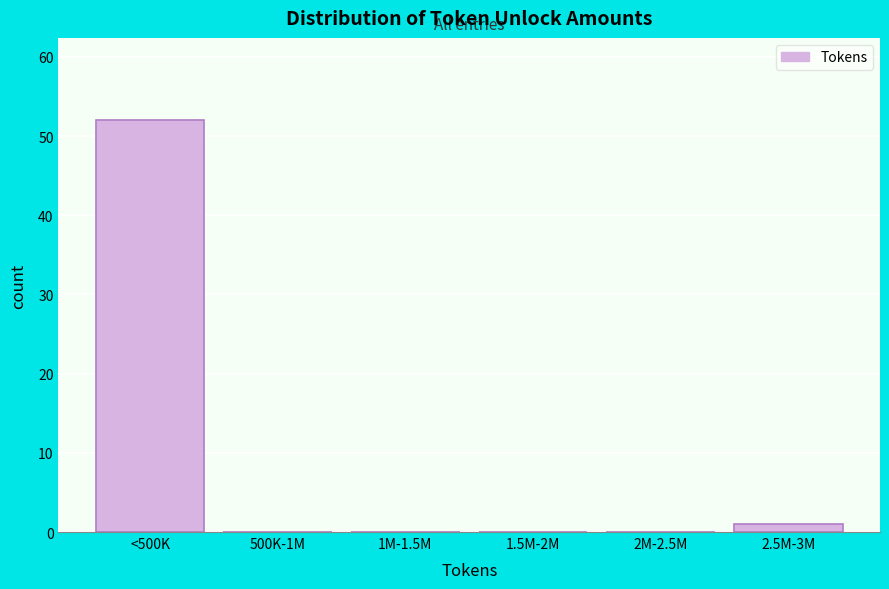

Reading left to right, transcribe all the data shown in this chart.

<500K=52	500K-1M=0	1M-1.5M=0	1.5M-2M=0	2M-2.5M=0	2.5M-3M=1